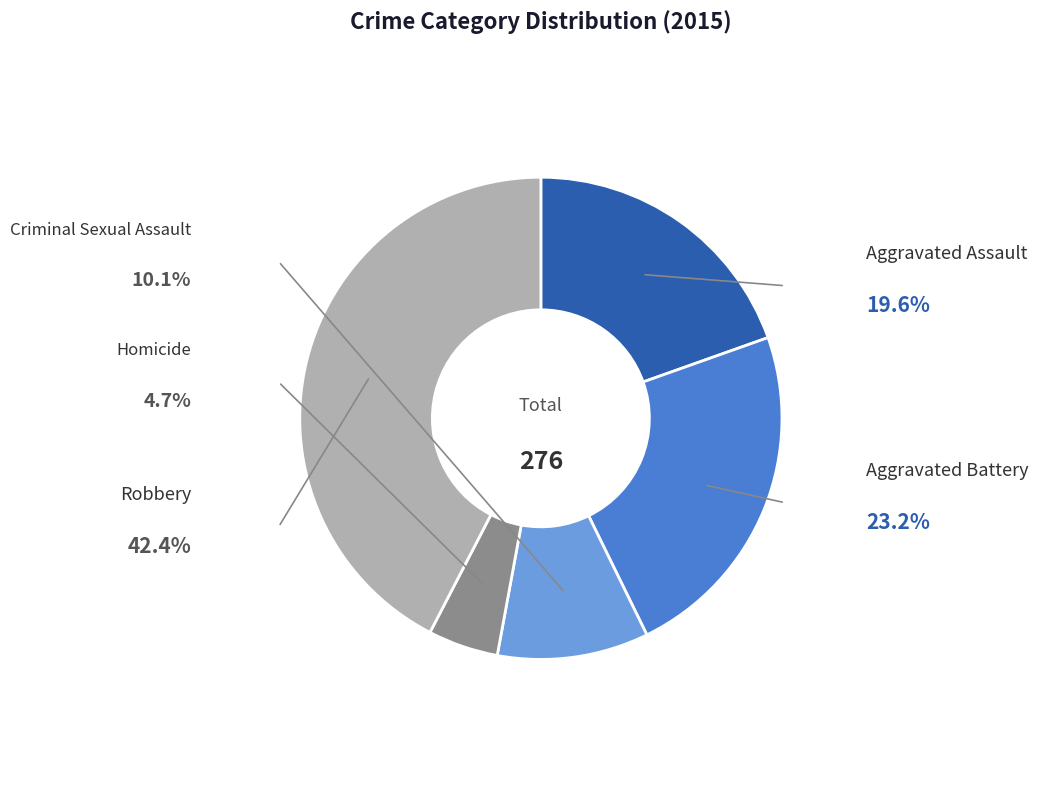

Is it true that Aggravated Assault is 20% of the pie?

True